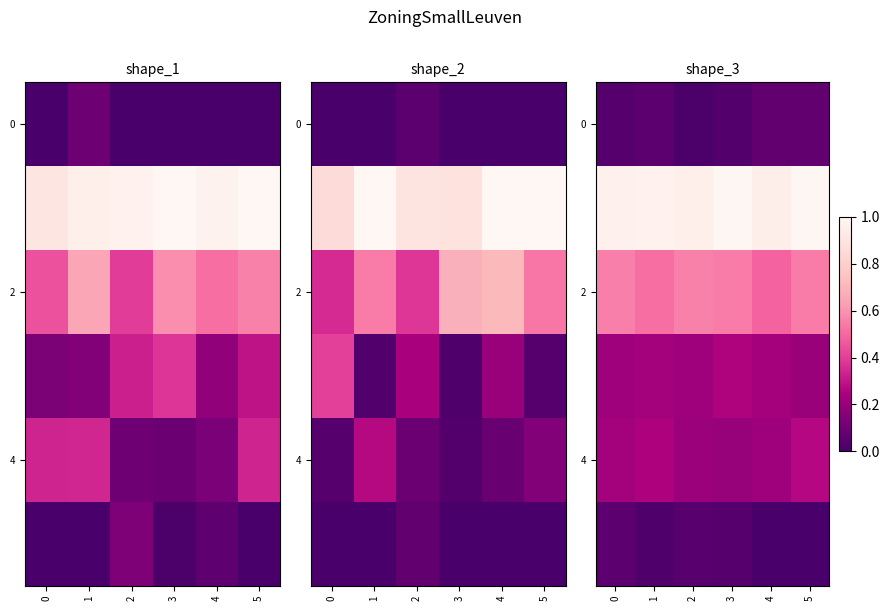

What is the lowest value of the row_2 series?

0.5